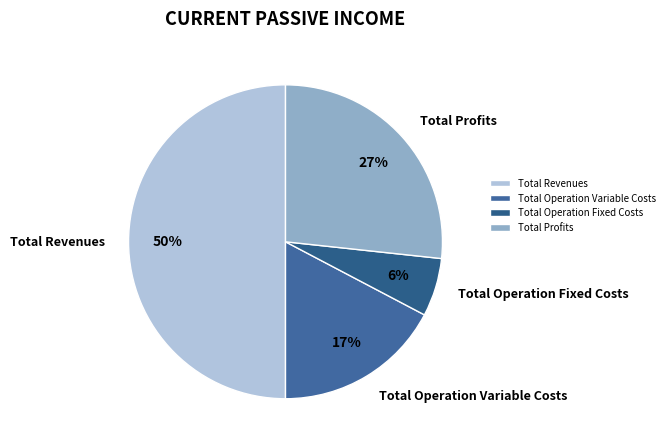

The Total Revenues slice represents 59% of the pie. True or false?

False